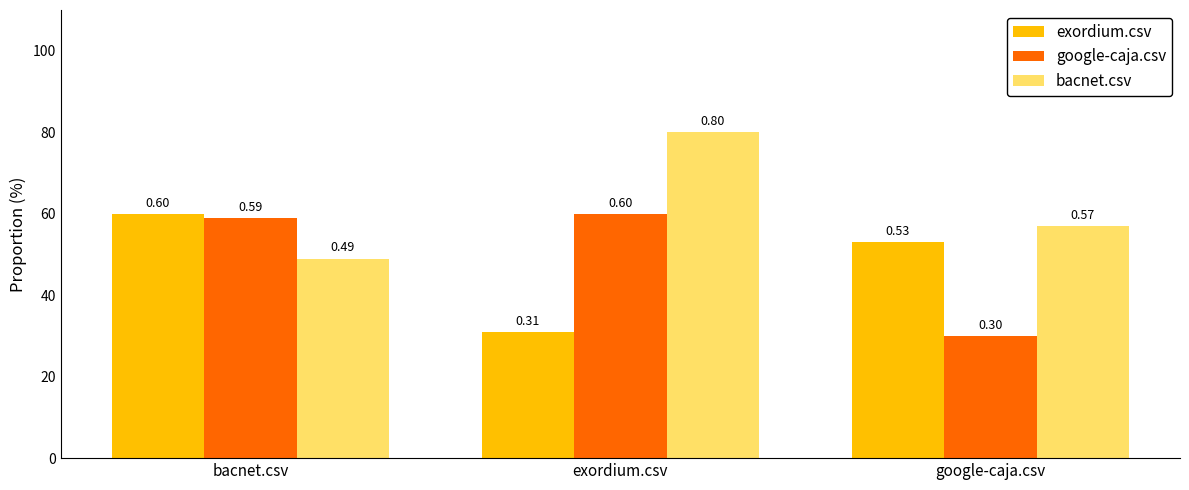

At which label does bacnet.csv reach its minimum?

bacnet.csv